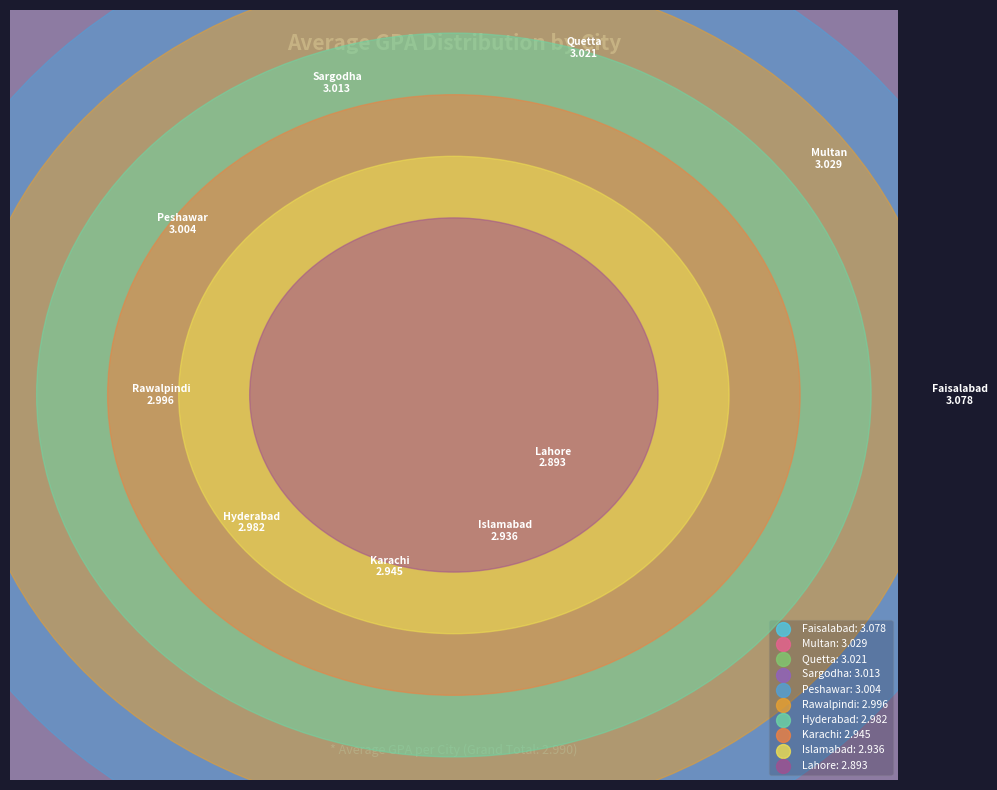

How many segments does this pie chart have?

10